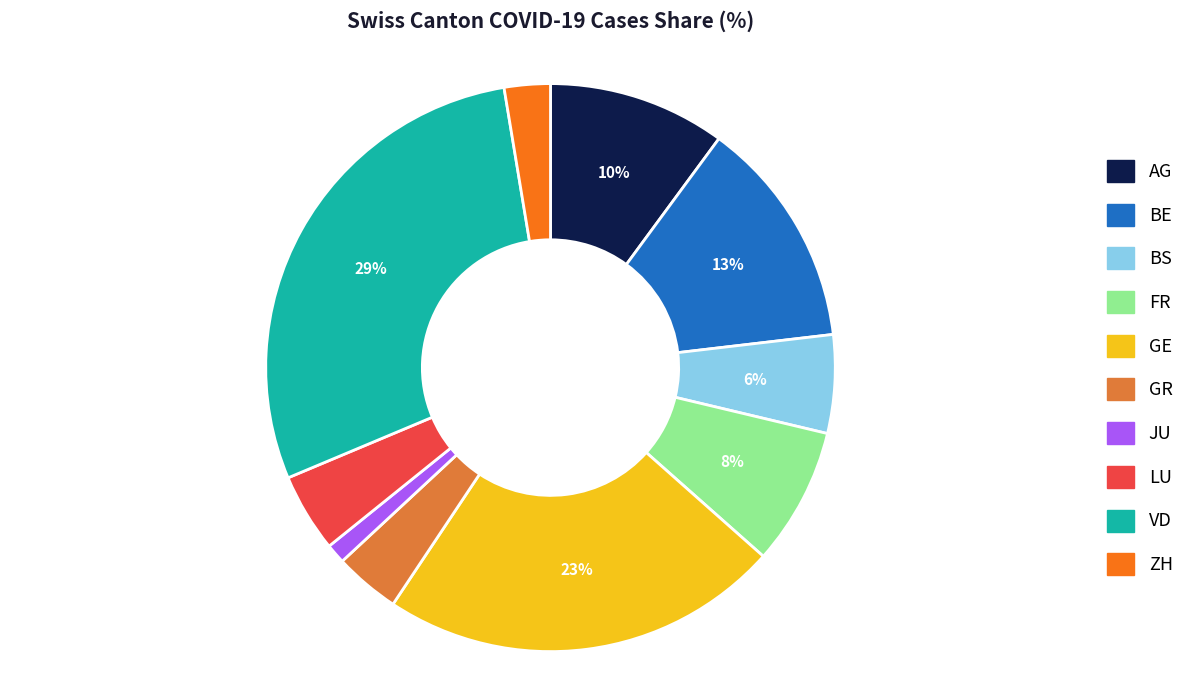

How many segments does this pie chart have?

10